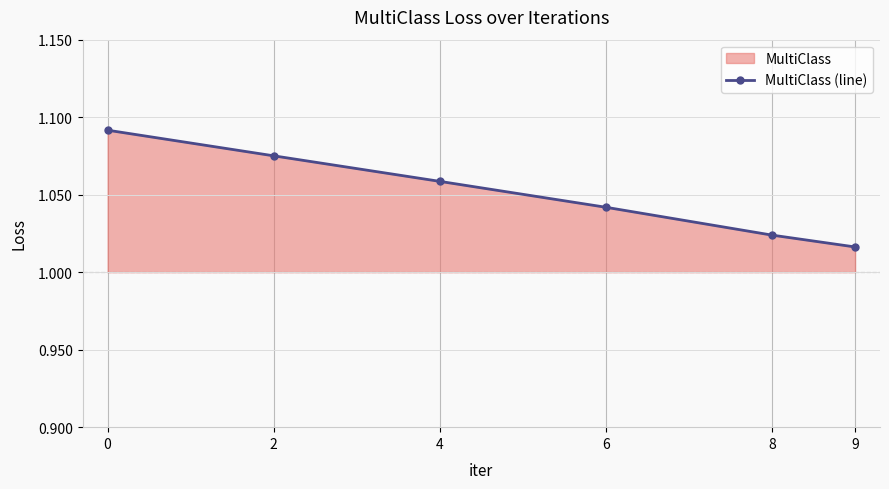

Between 9 and 4, which is larger?

4